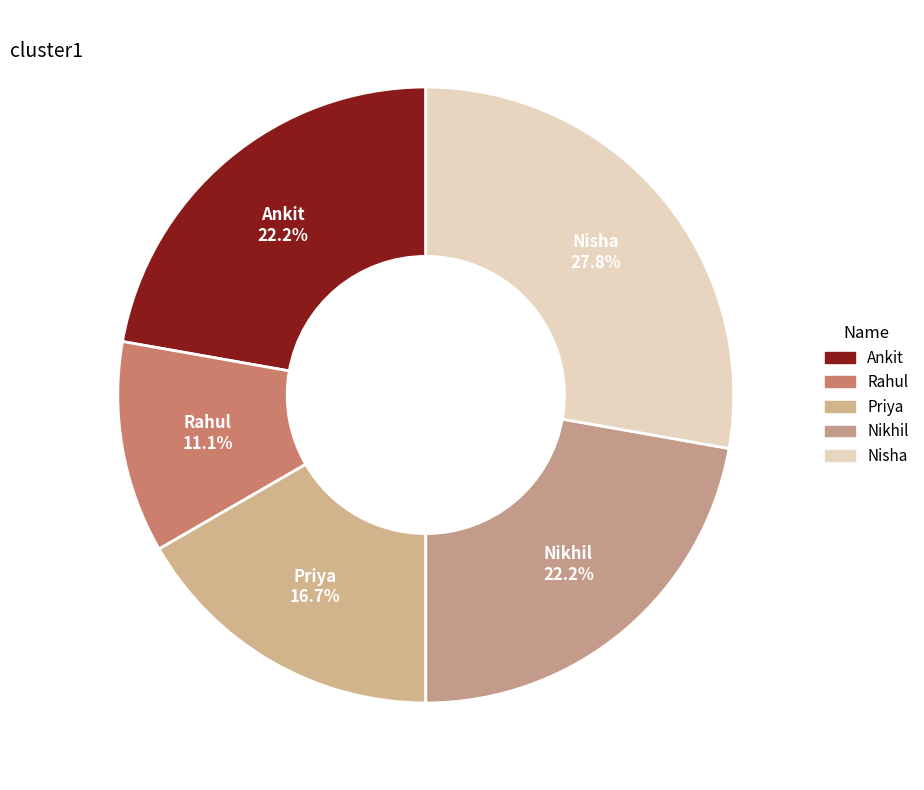

Is it true that Nikhil is 16% of the pie?

False